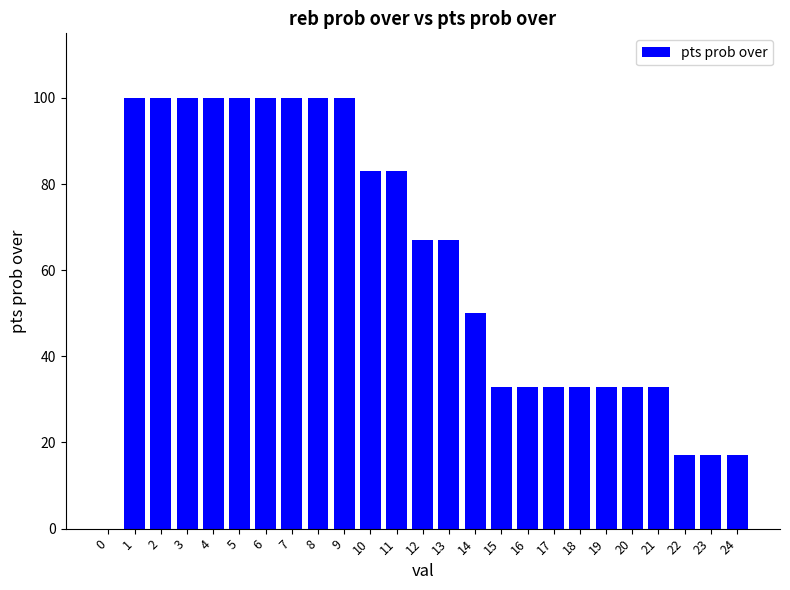

Where is the data nearest to the value 50?

14